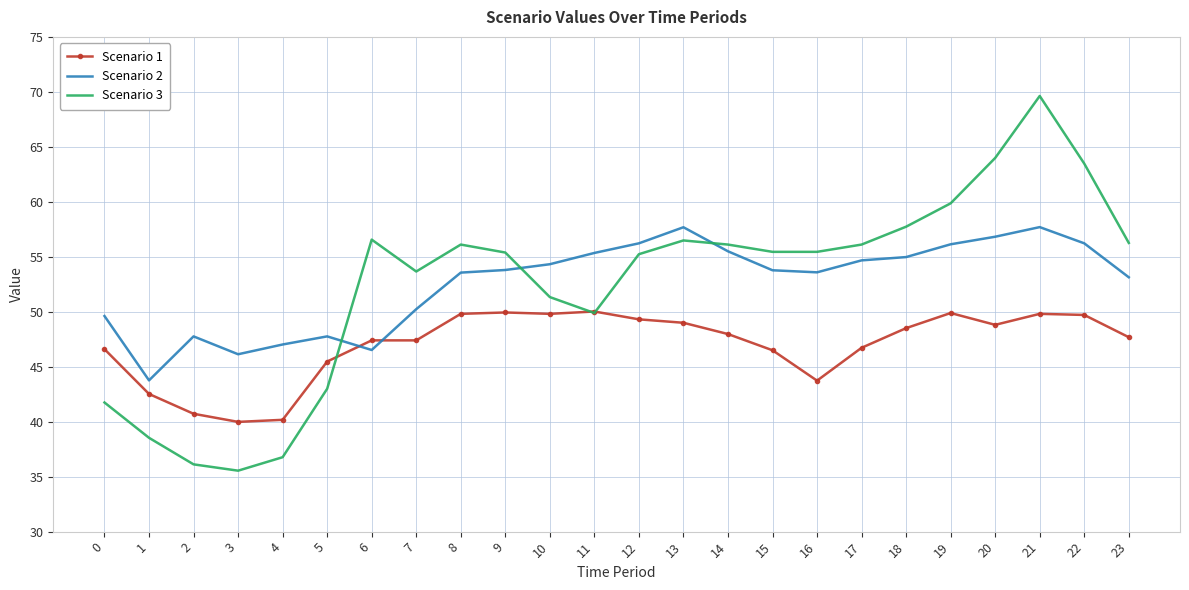

True or false: Scenario 3 has a value of 56.3 at 23.

True